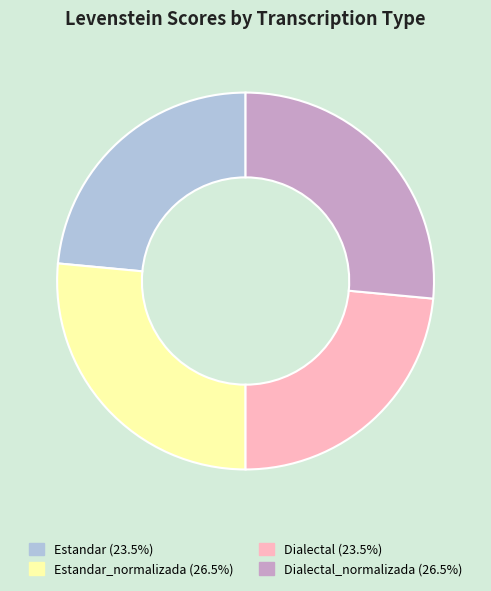

Does any single category account for the majority?

No